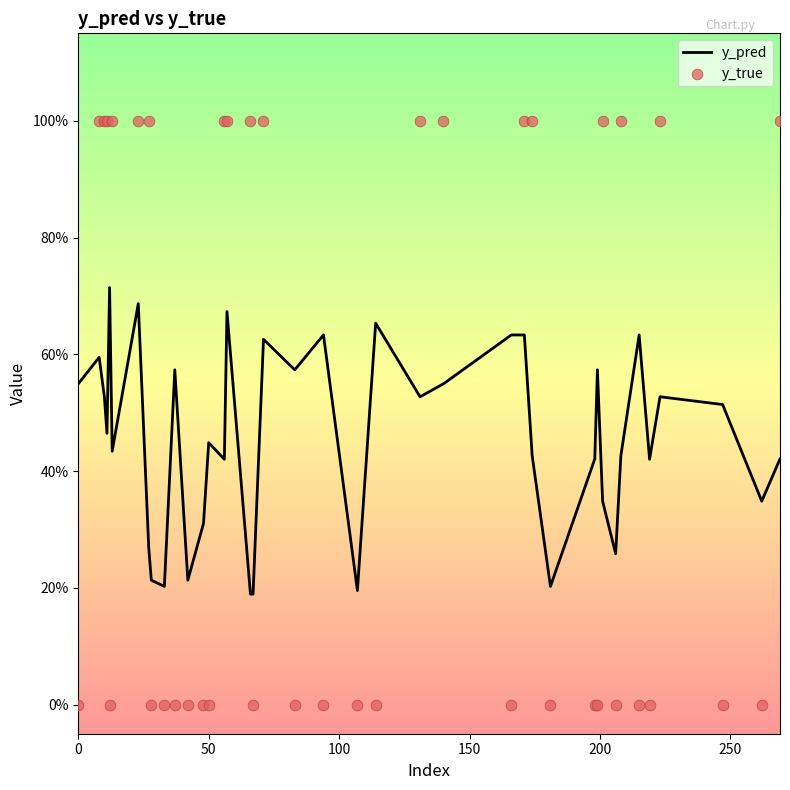

What are all the series names shown in the legend?

y_pred, y_true